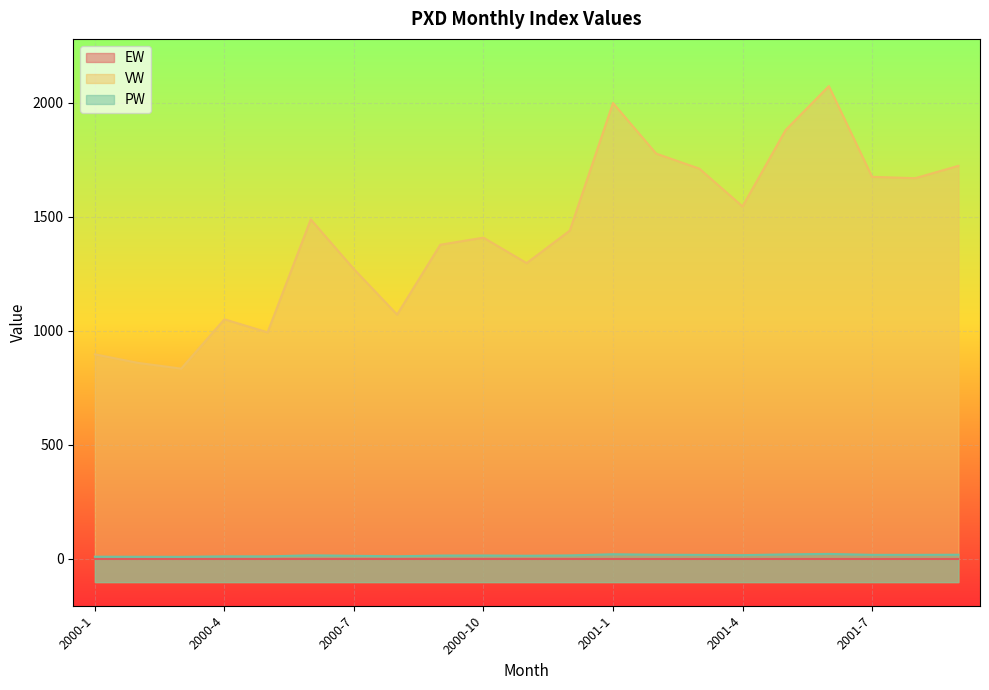

What is the value of the PW point at the 18th from the left?

21.1